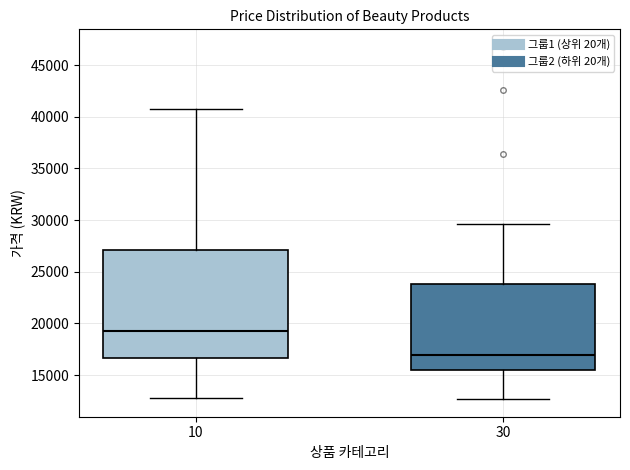

Which box is the tallest, from its lower edge to its upper edge?

10